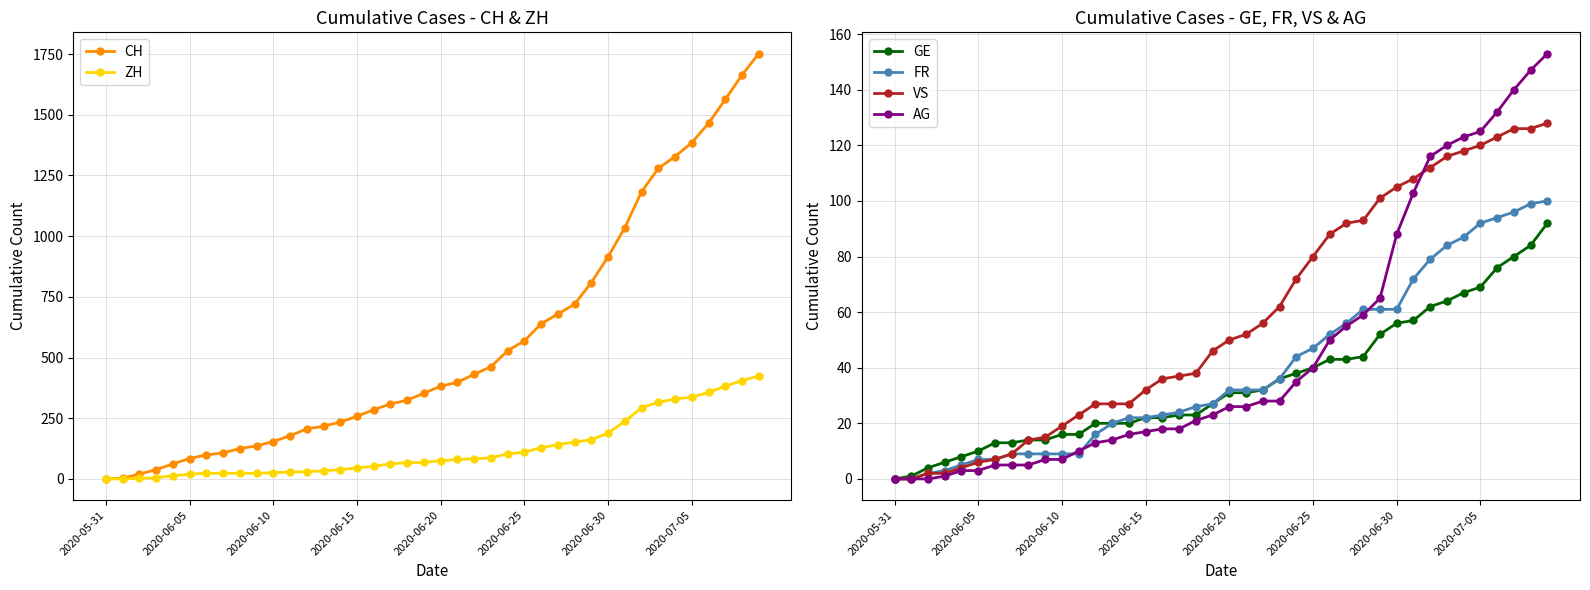

What is the label of the 27th point from the left?

26